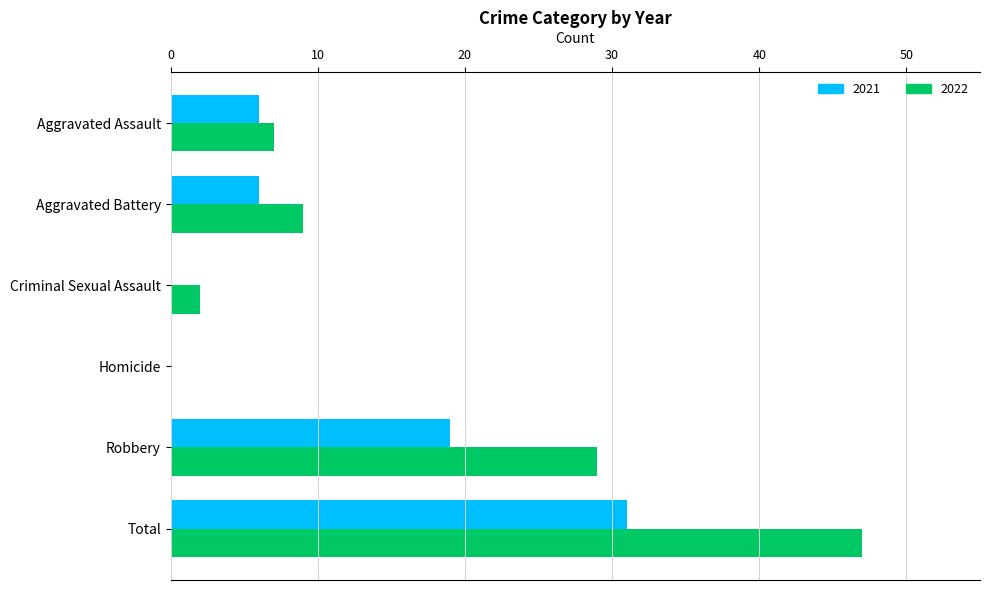

What are all the series names shown in the legend?

2021, 2022